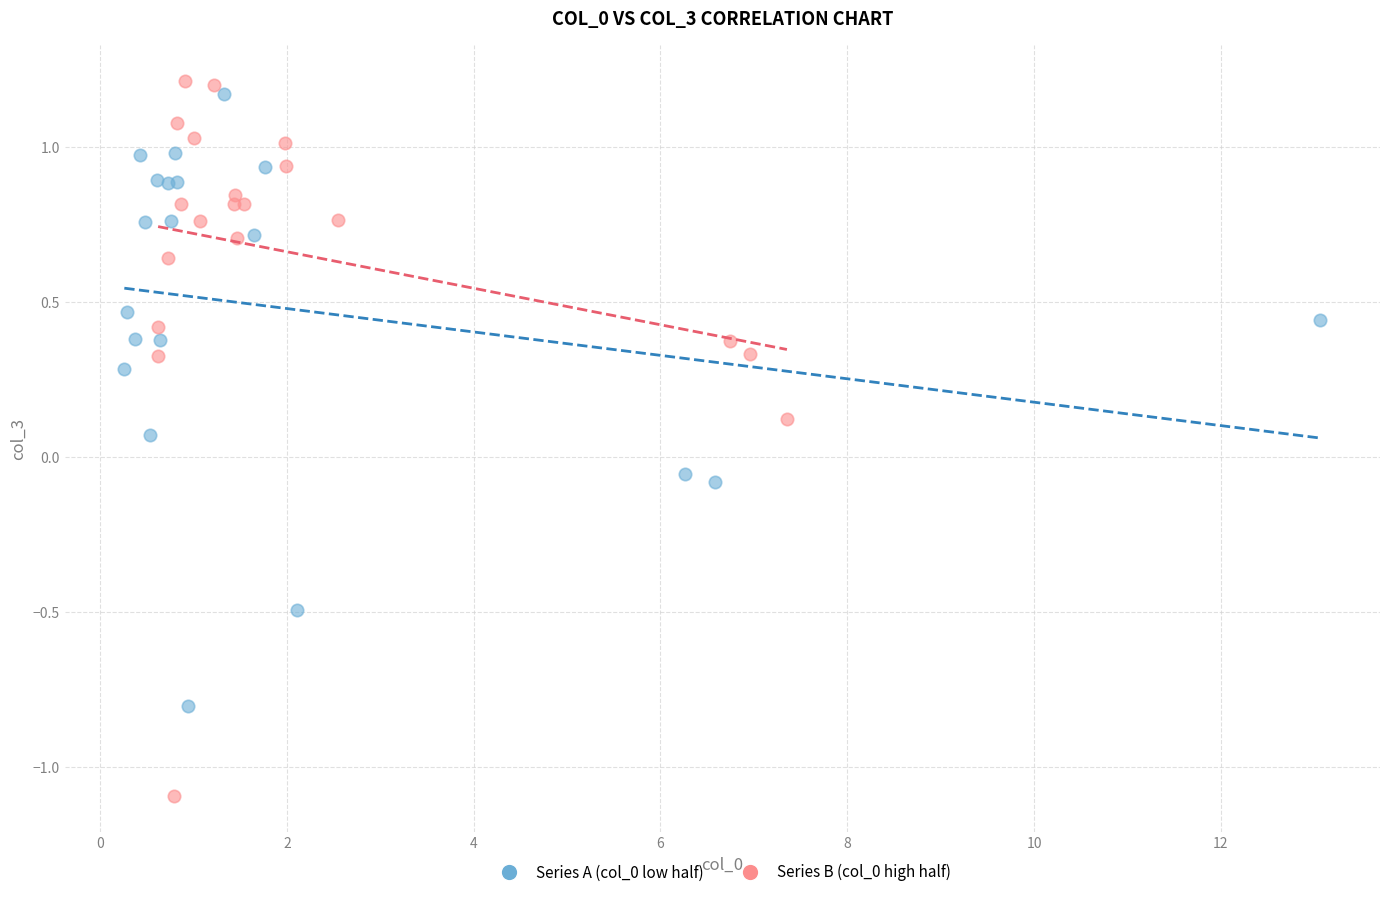

Which series reaches the minimum Y coordinate?

Series B (col_0 high half)